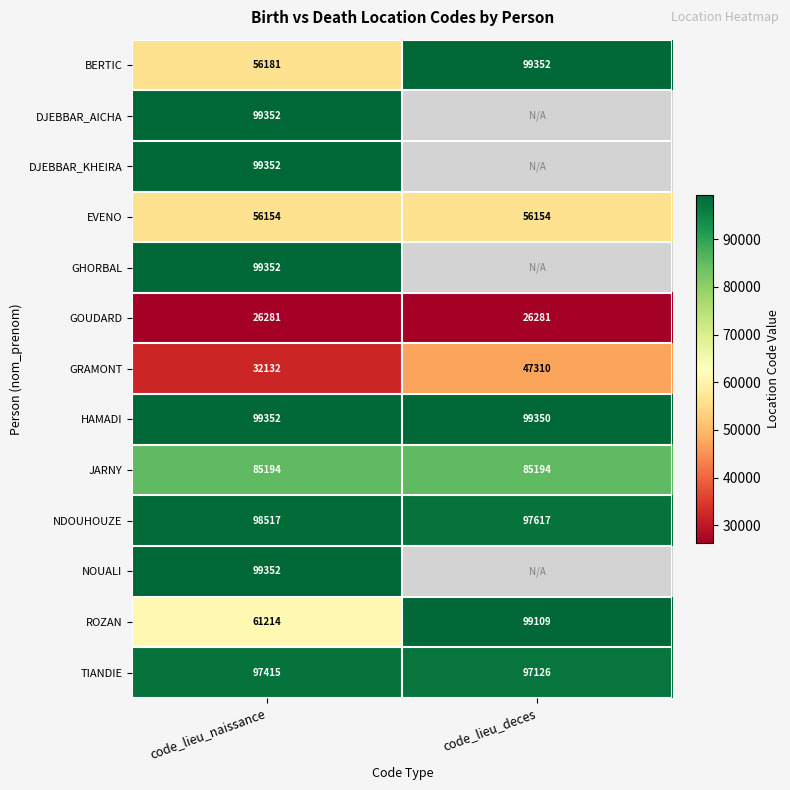

What is the total value across all series at code_lieu_naissance?

1009848